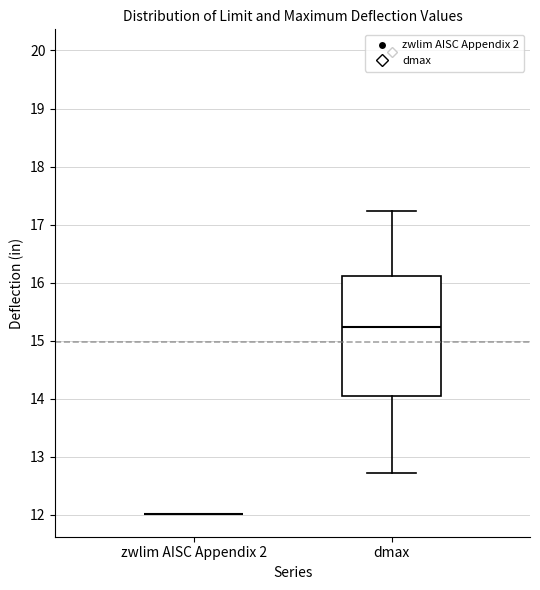

Reading left to right, transcribe this box plot: for each box, give where its median line is, the range the box spans, and where its two whiskers end, as read against the y-axis. The values are not printed on the chart, so give them approximately, as read against the axis.

zwlim AISC Appendix 2: box collapsed to a line at 12.0, whiskers 12.0 to 12.0
dmax: median 15.2, box 14.0 to 16.1, whiskers 12.7 to 17.2